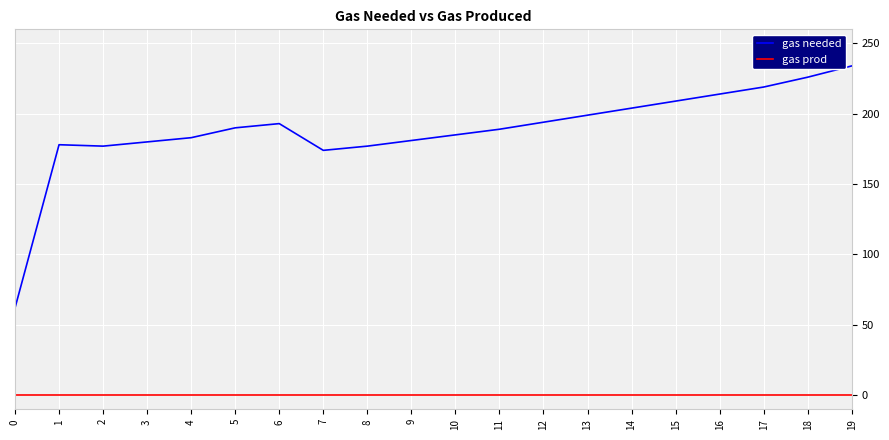

True or false: gas prod has a value of 0 at 11.

True